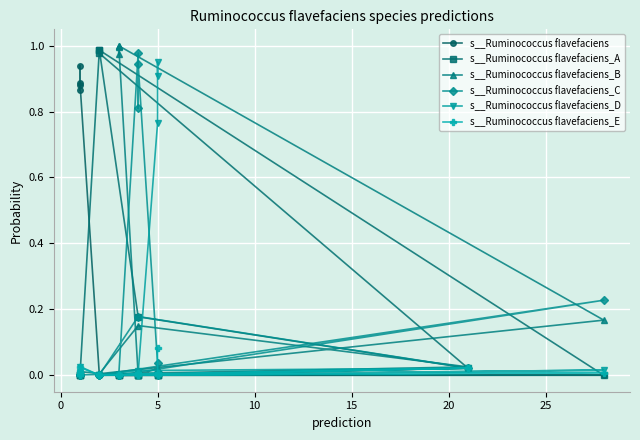

Rank the series by their maximum value, from highest to lowest.

s__Ruminococcus flavefaciens_B, s__Ruminococcus flavefaciens_A, s__Ruminococcus flavefaciens_C, s__Ruminococcus flavefaciens_D, s__Ruminococcus flavefaciens, s__Ruminococcus flavefaciens_E